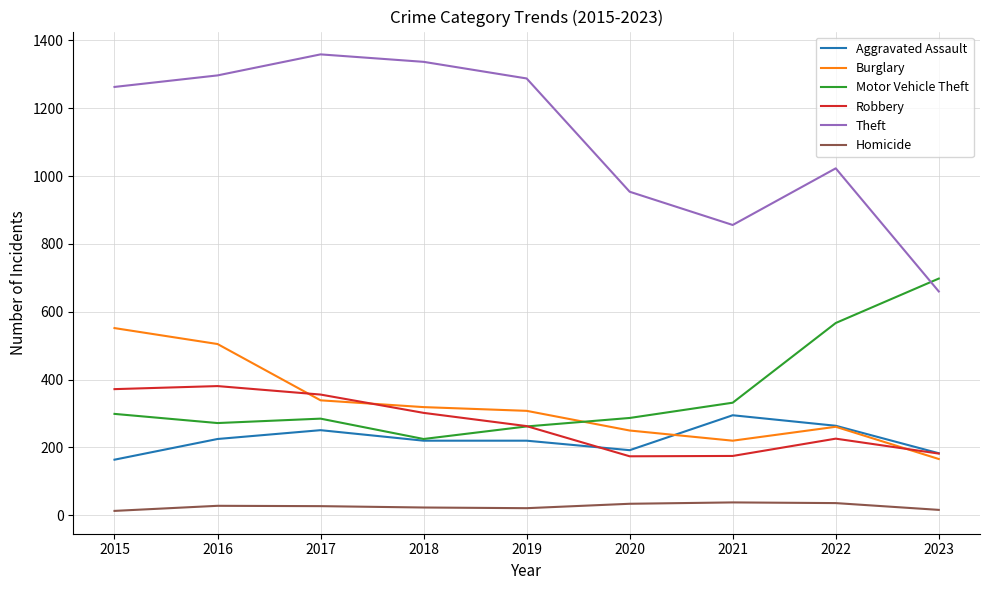

Read the Robbery value at 2016.

381